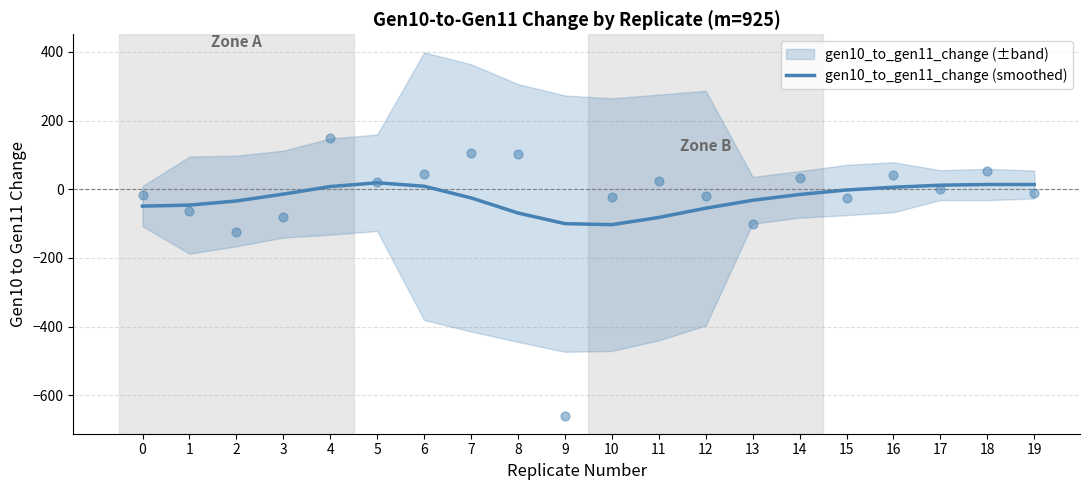

Which has a higher value, 2 or 6?

6